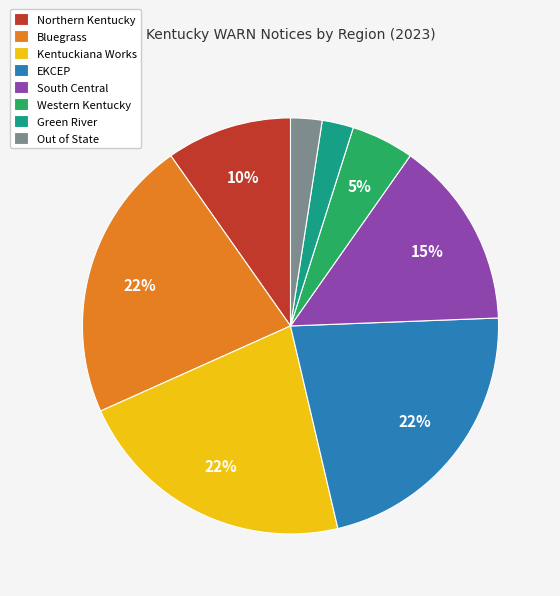

Does Green River account for over 50% of the chart?

No